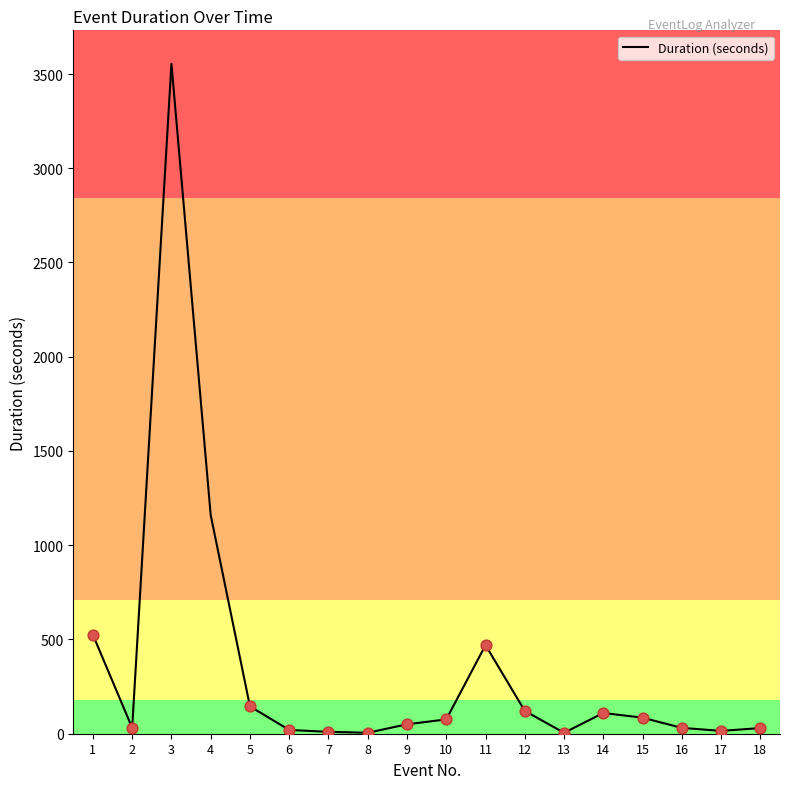

What is the change in value from 10 to 13?

-71